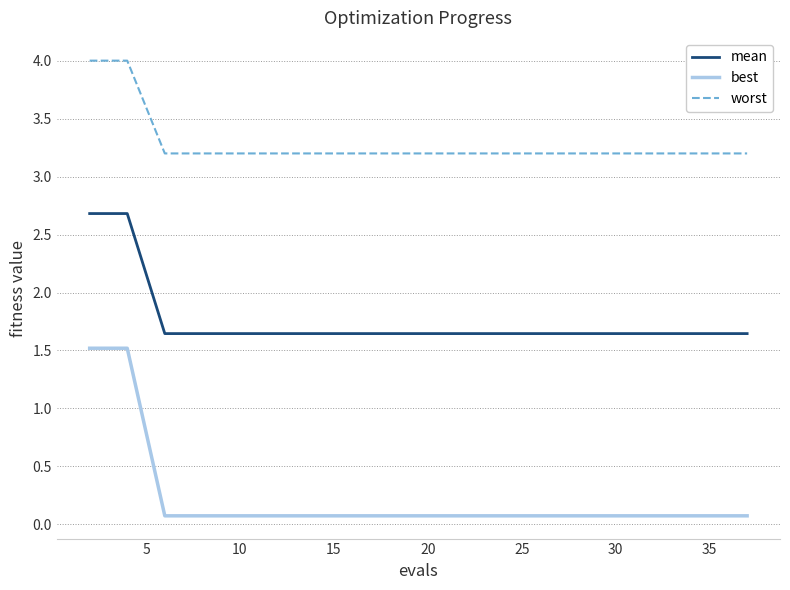

What is the difference between the second highest and second lowest values in the worst series?

0.8